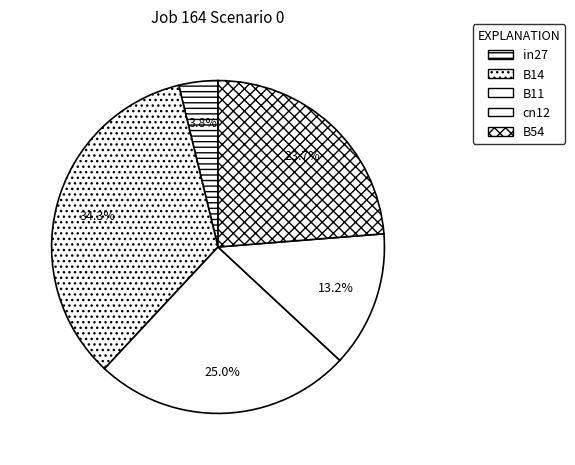

What percentage is NOT represented by B11?

75.0%